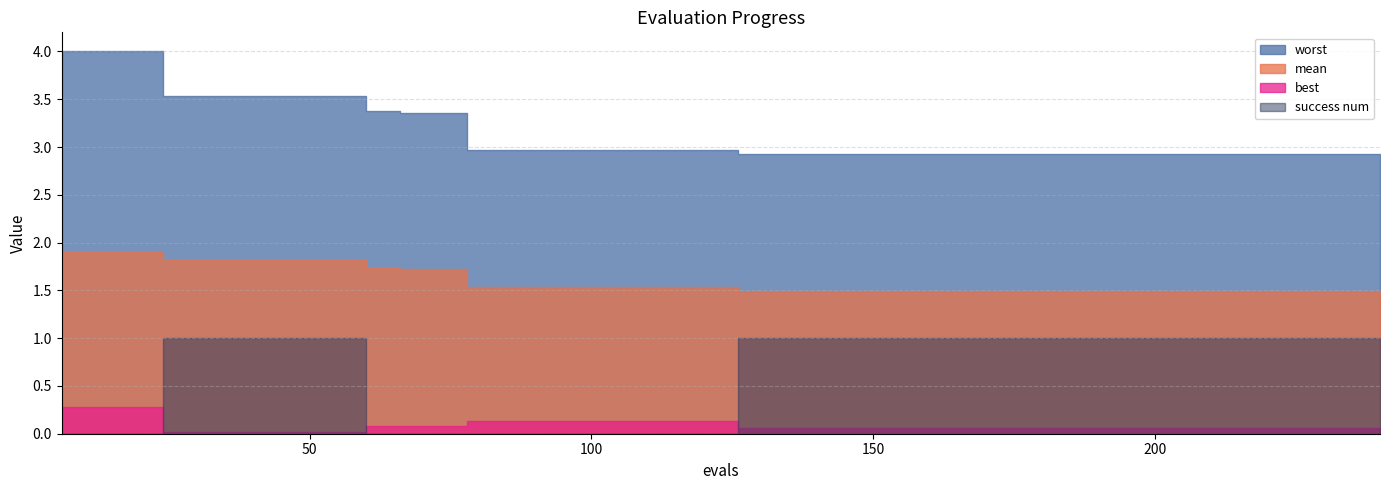

Which has a higher value, 192 or 180?

192